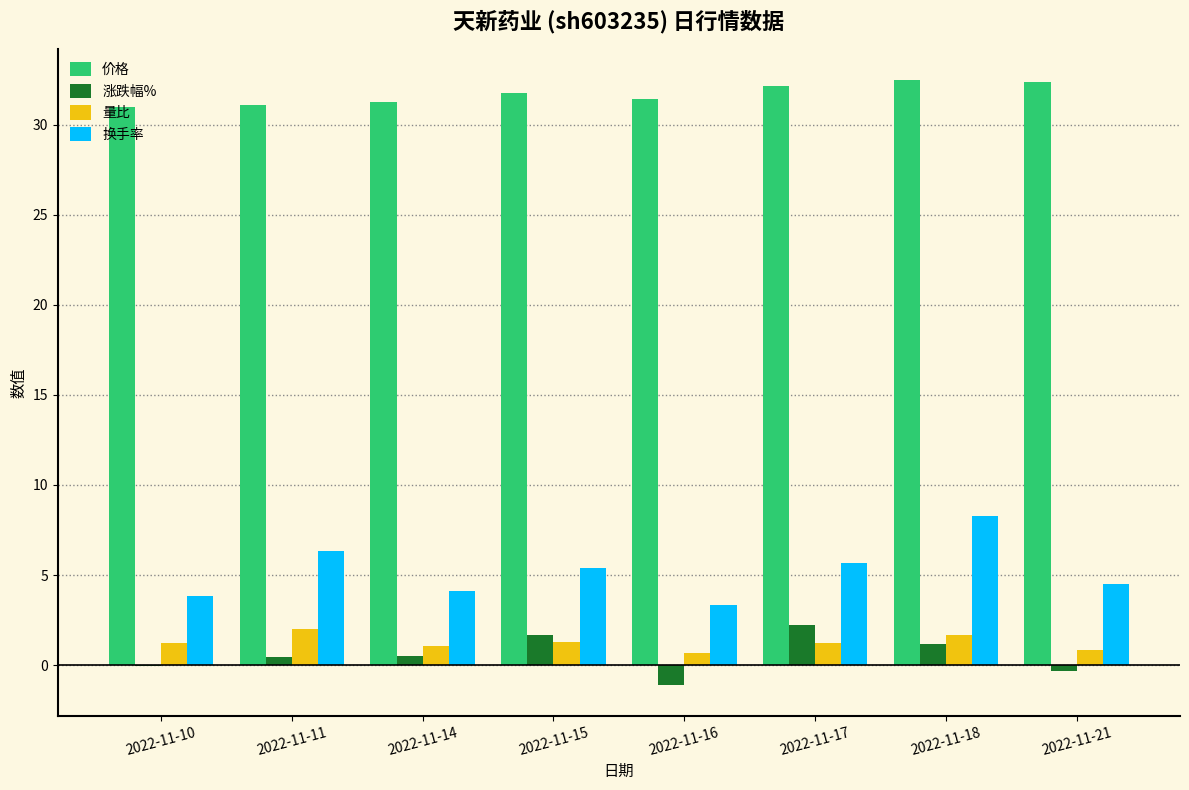

Between 2022-11-15 and 2022-11-18, which series saw the biggest shift?

换手率